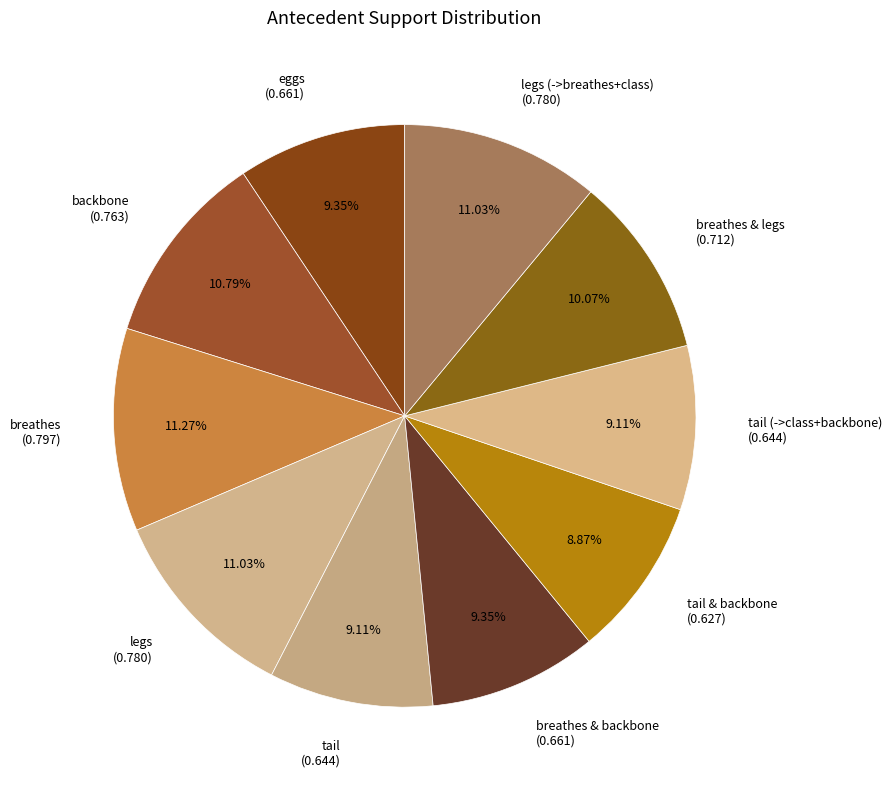

Between tail & backbone (0.627) and backbone (0.763), which is larger?

backbone (0.763)